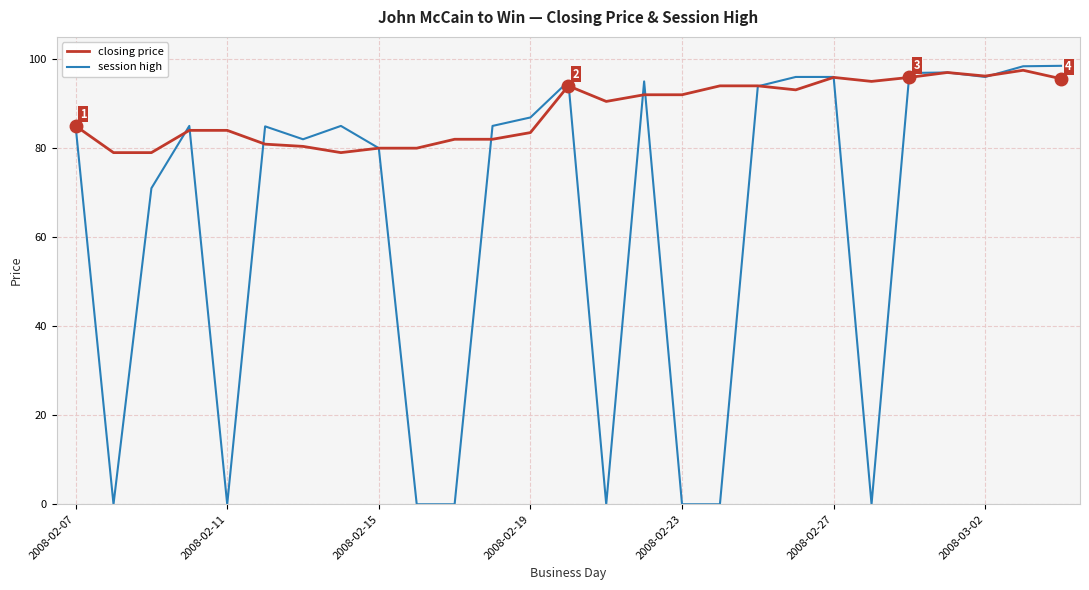

What is the highest value of the session high series?

98.5